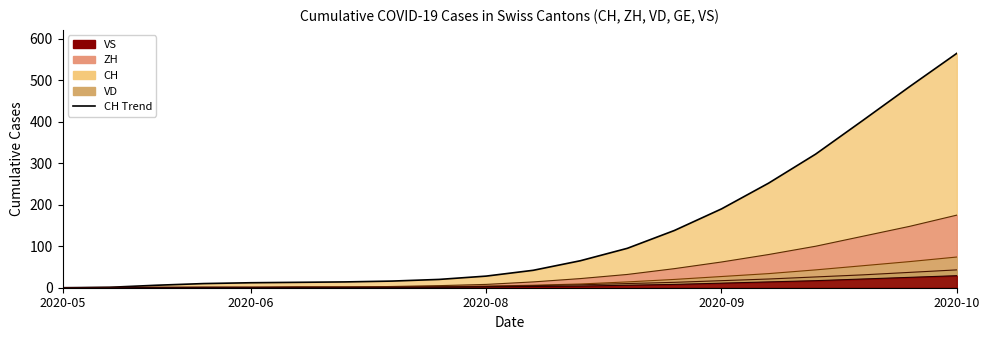

Which series changed the most between 5 and 15?

CH (line)